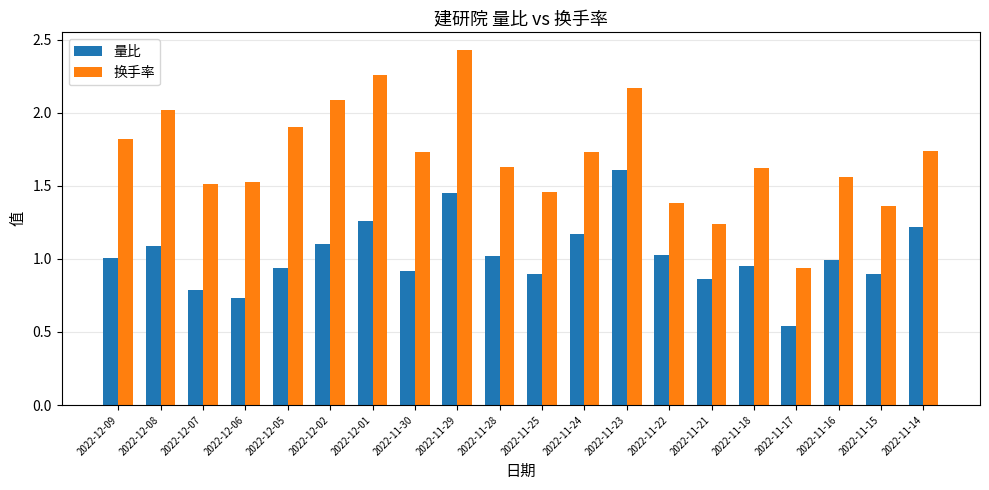

Is the value of 换手率 at 2022-11-30 greater than the value of 量比 at 2022-11-29?

Yes